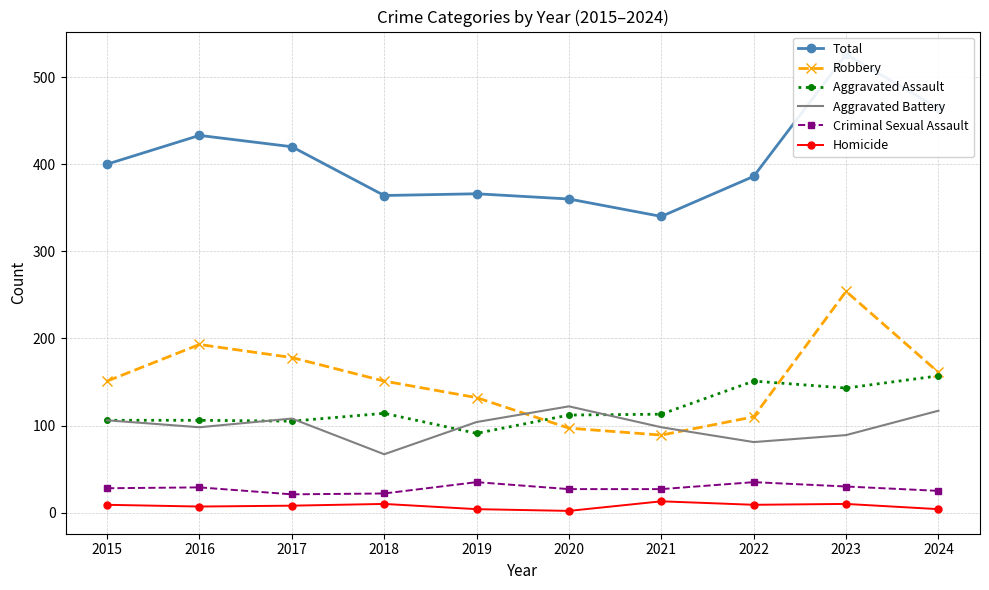

Which category has the lowest value in the Aggravated Battery series?

2018